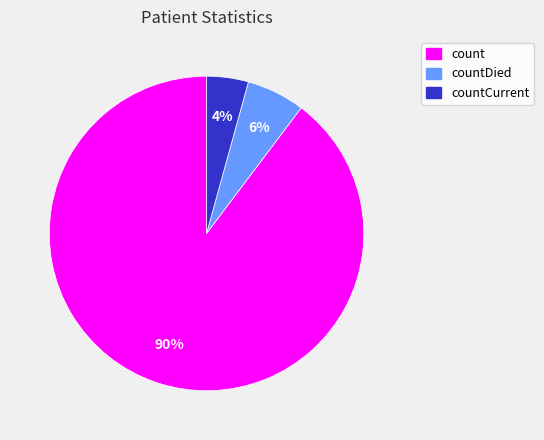

Is there any slice that represents more than half of the pie?

Yes